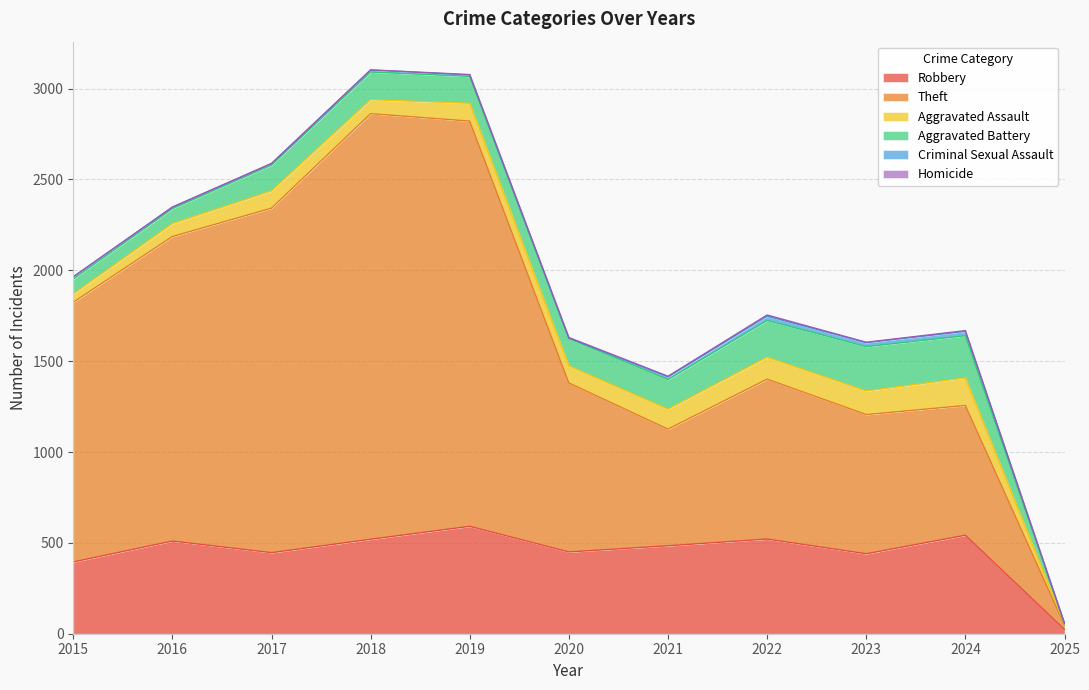

Is it true that Robbery equals 564 at 2015?

False